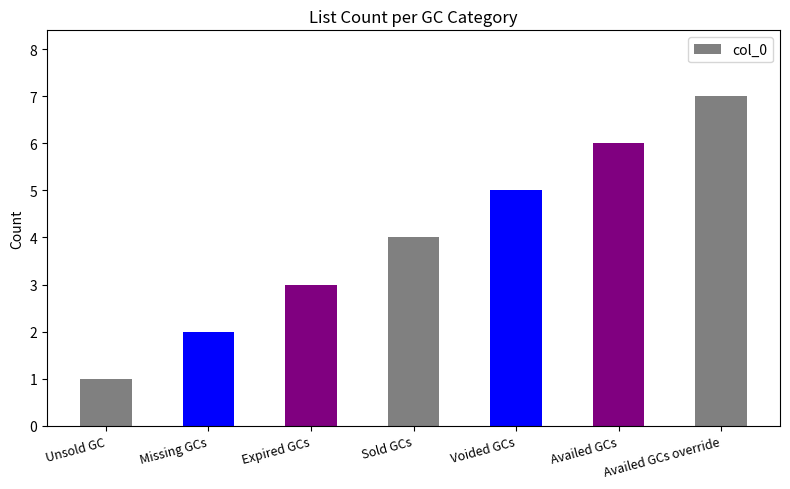

The value at Sold GCs is 2. True or false?

False